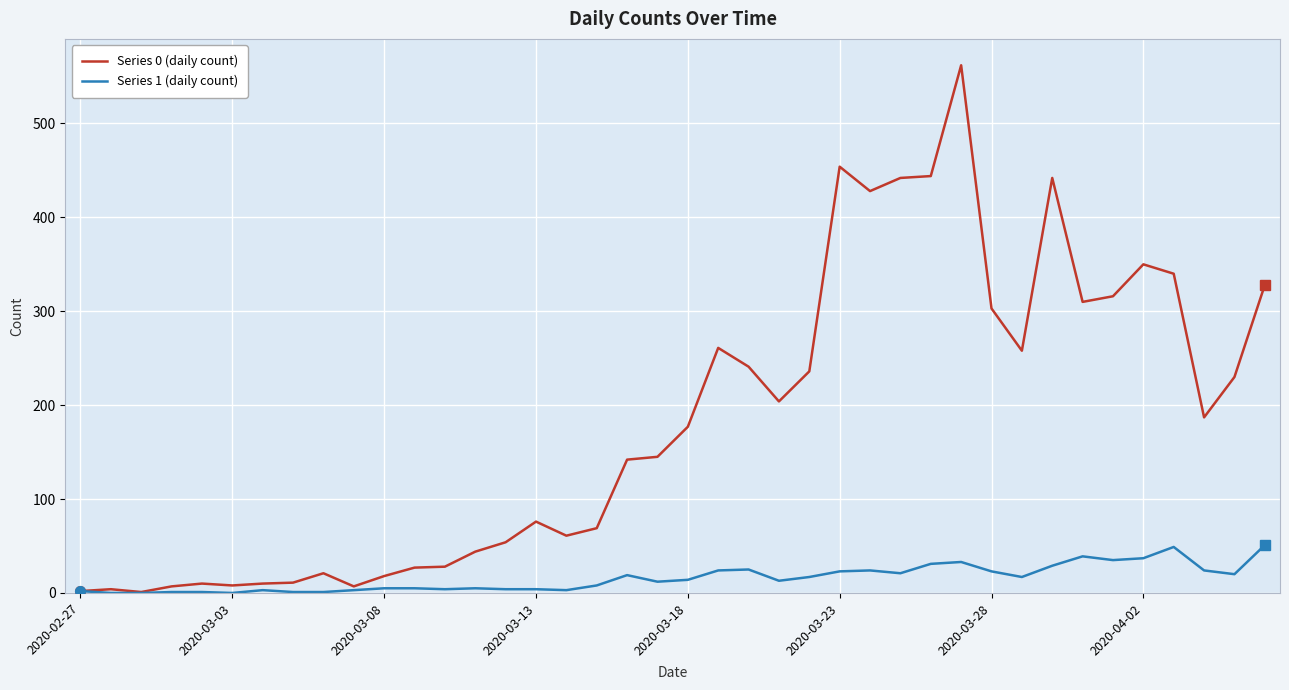

Which series has the widest spread of values?

Series 0 (daily count)